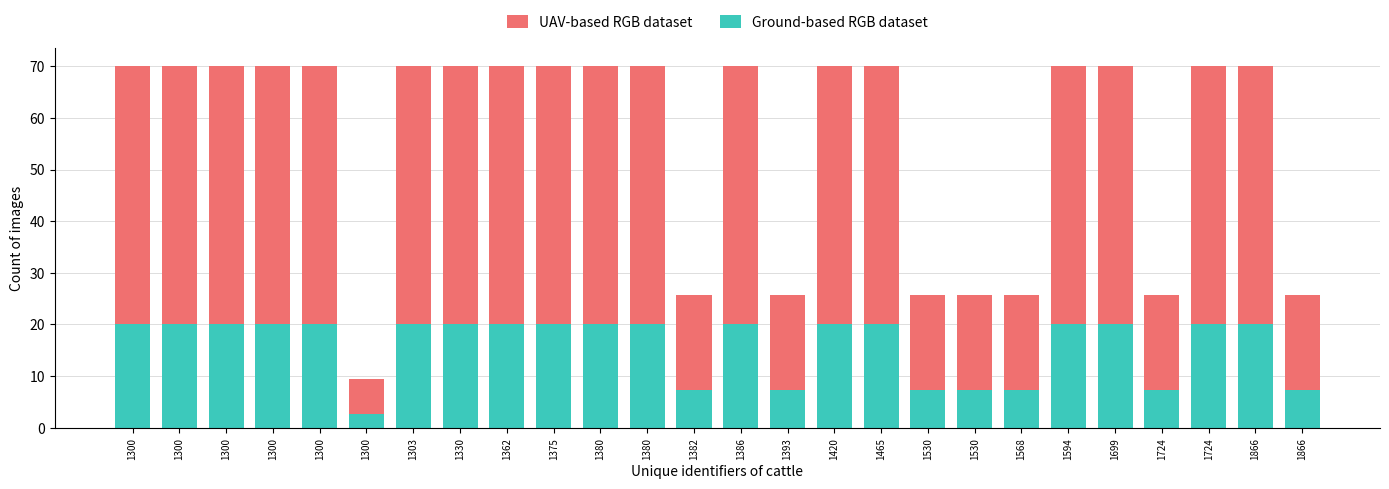

Which series changed the most between 1393 and 1866?

UAV-based RGB dataset